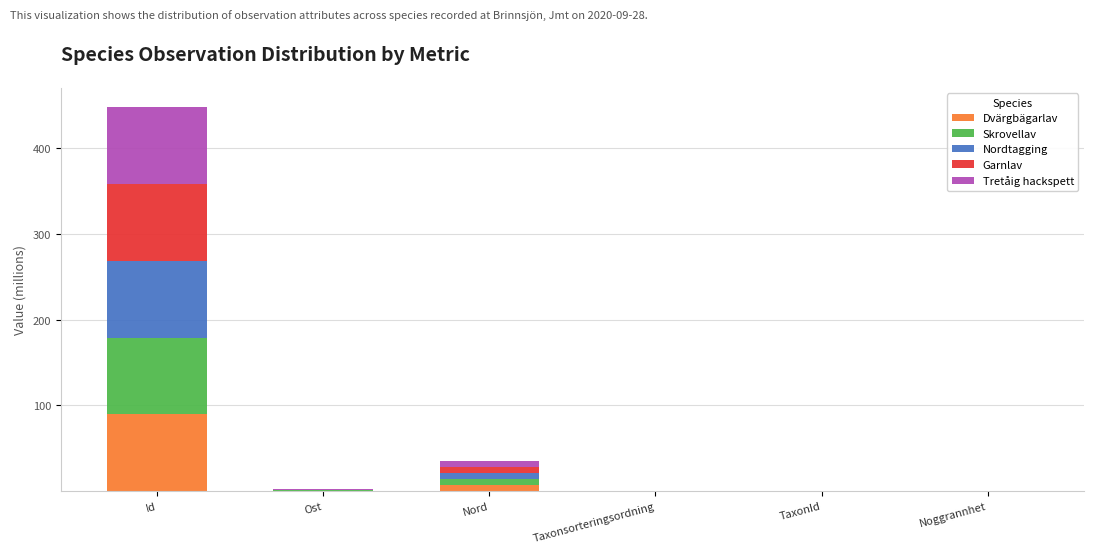

At which category is the sum across all series the highest?

Id